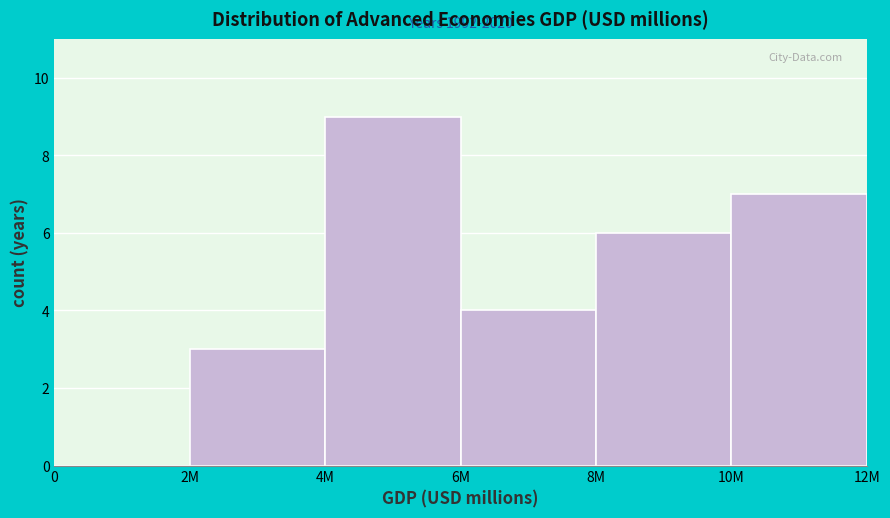

Which has a higher value, 8M or 2M?

8M